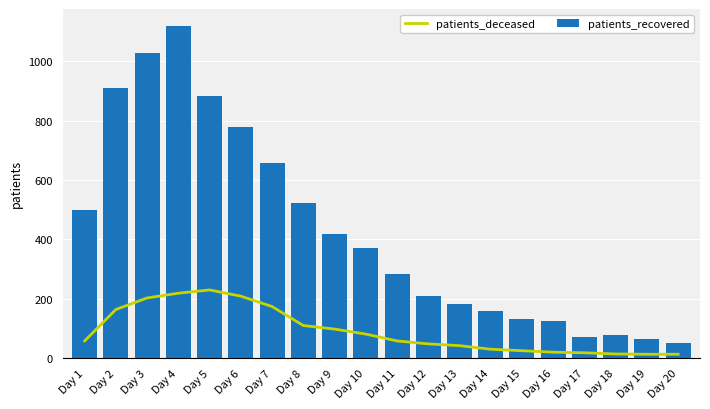

Is it true that patients_recovered equals 82 at Day 20?

False